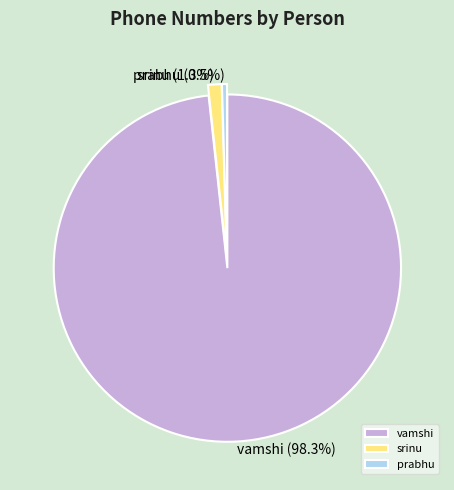

To the nearest percent, what portion does vamshi represent?

98%